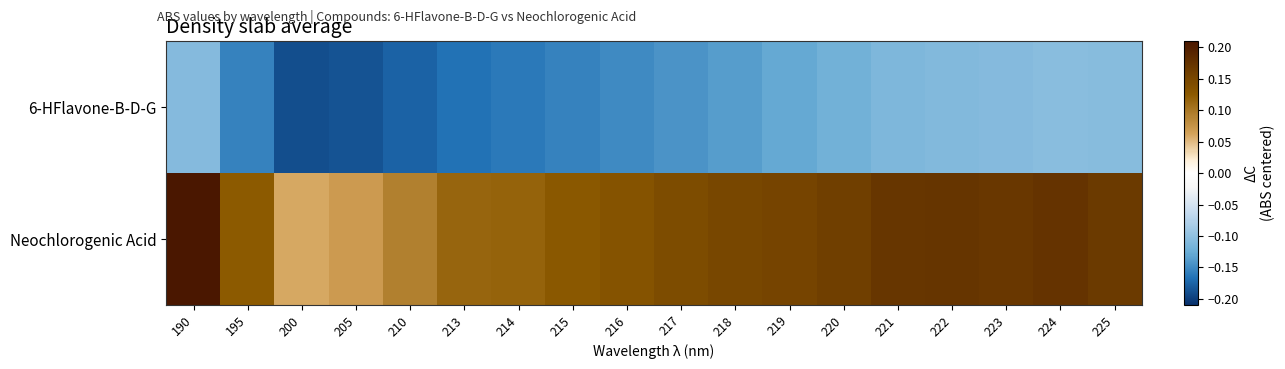

At how many categories does at least one series exceed 0?

18